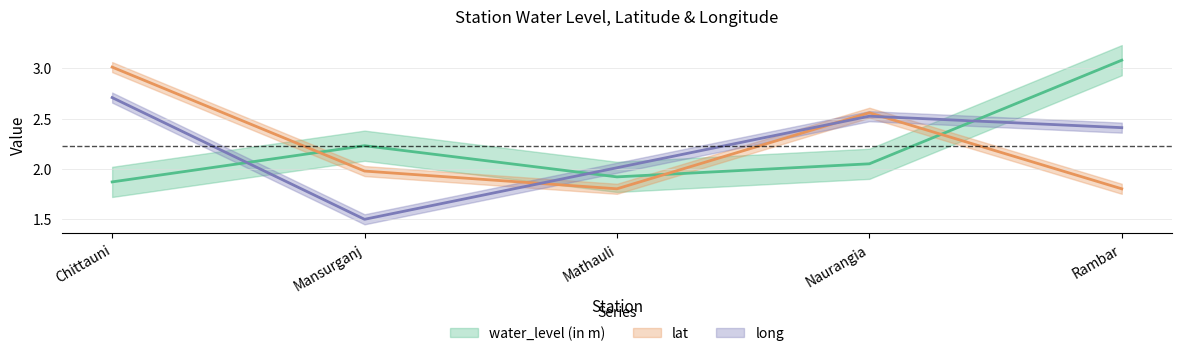

Where do lat and water_level (in m) first cross each other?

Chittauni and Mansurganj